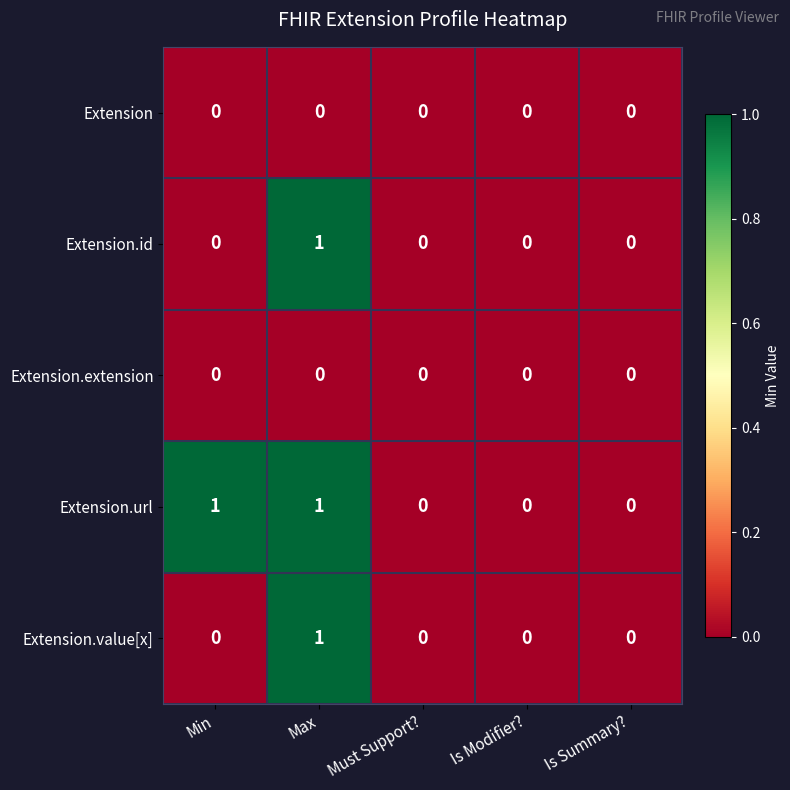

True or false: Extension.value[x] has a value of 0 at Min.

True